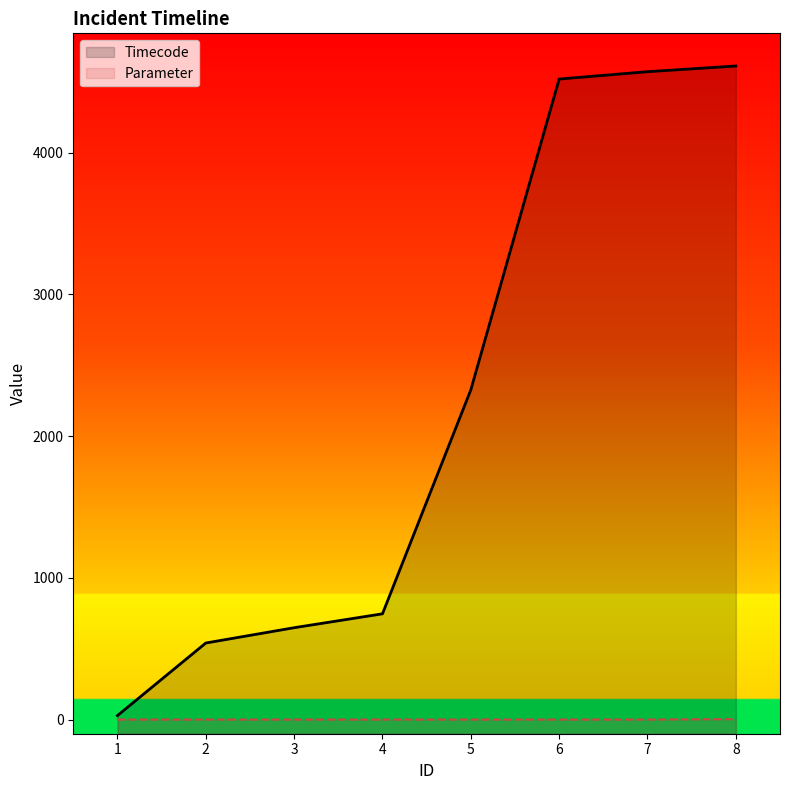

True or false: Parameter has more than 0 interior local peaks.

False